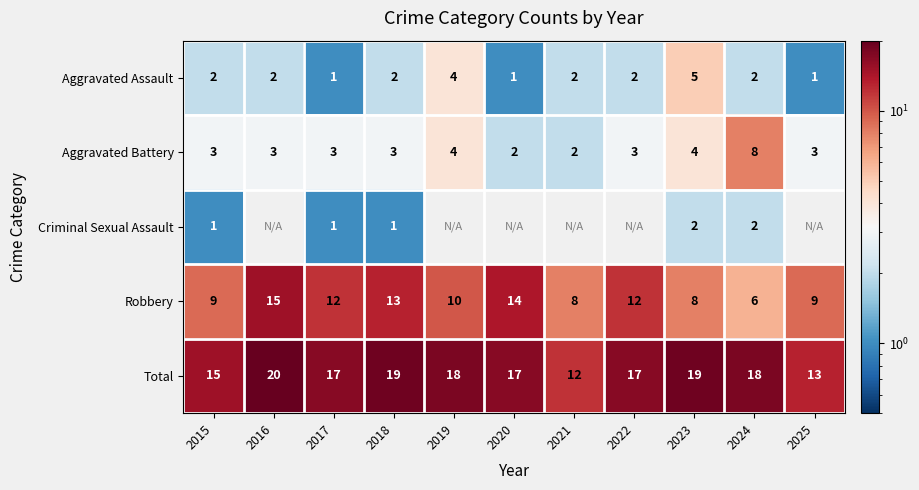

True or false: Aggravated Battery has a value of 2 at 2015.

False